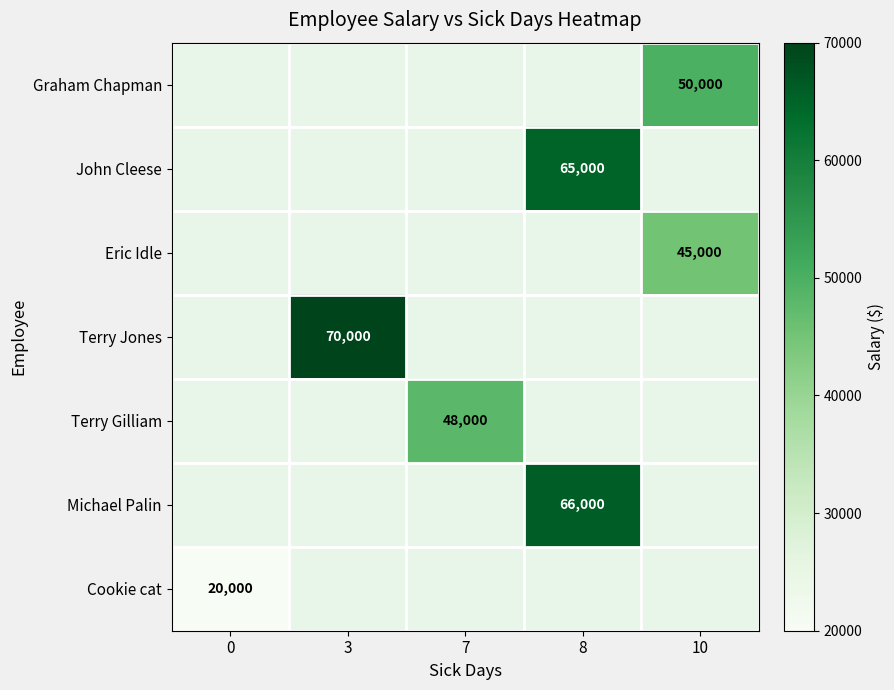

Is it true that John Cleese equals 65000 at 8?

True